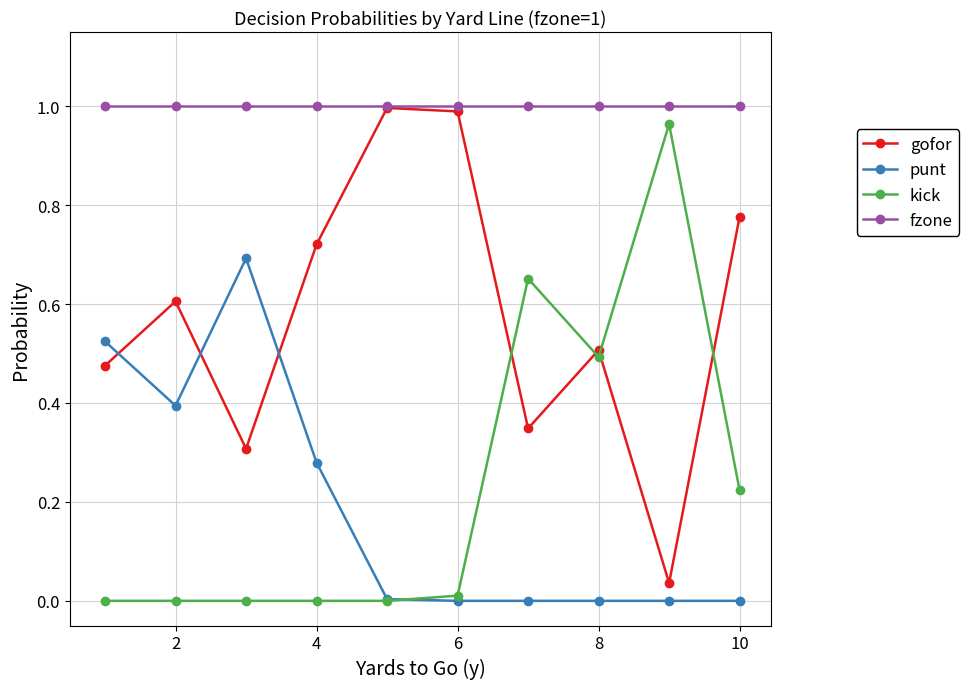

True or false: punt and fzone intersect in this chart.

False